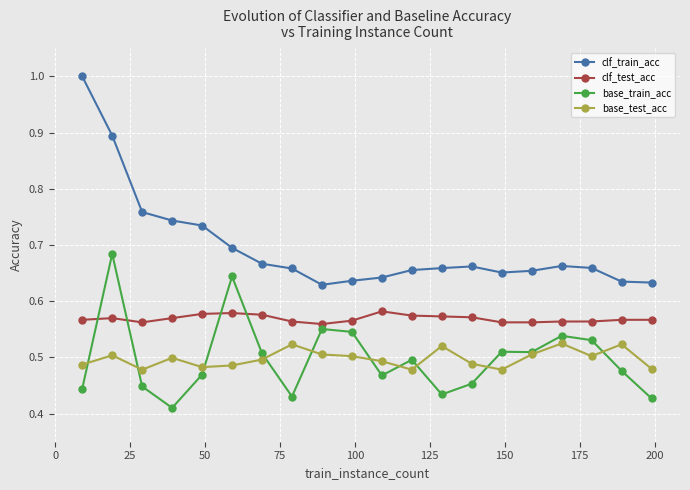

Which series has the largest range (max minus min)?

clf_train_acc